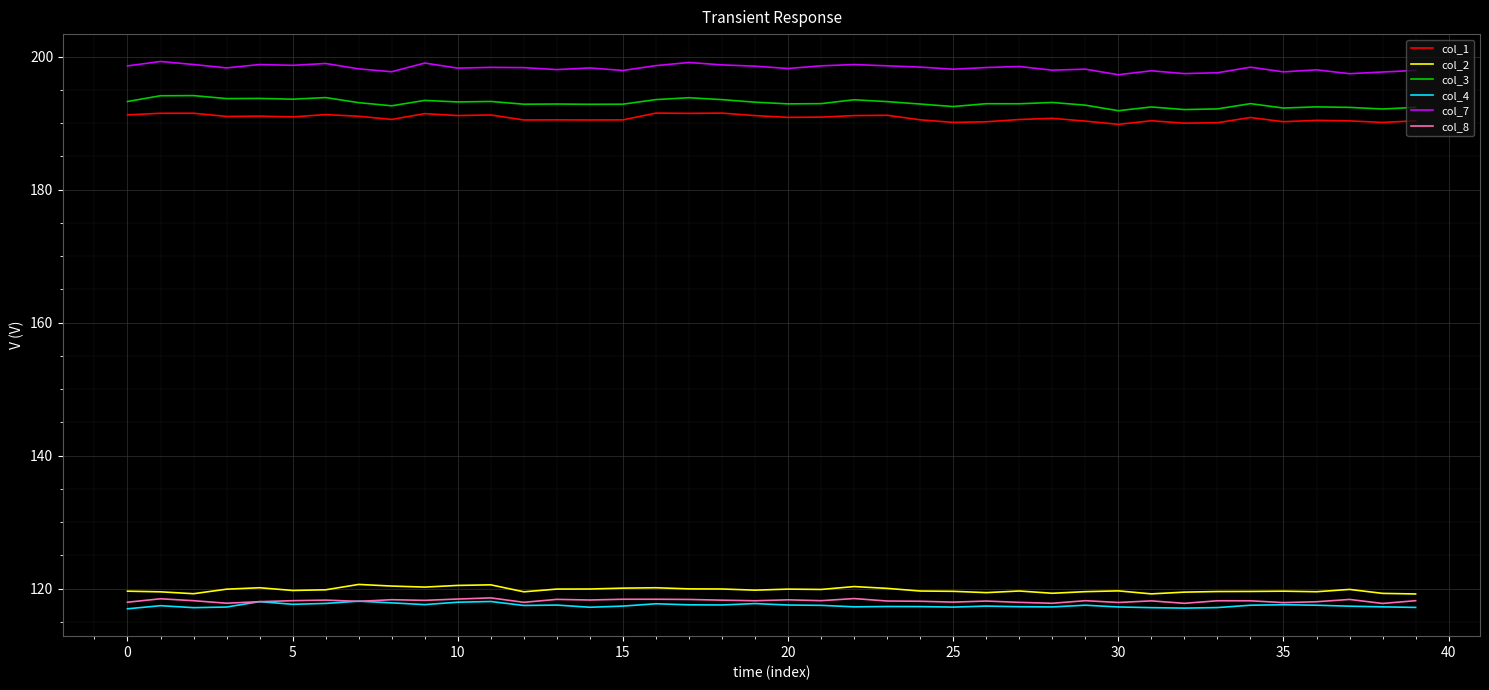

What is the difference between the maximum and minimum values in the col_4 series?

1.1